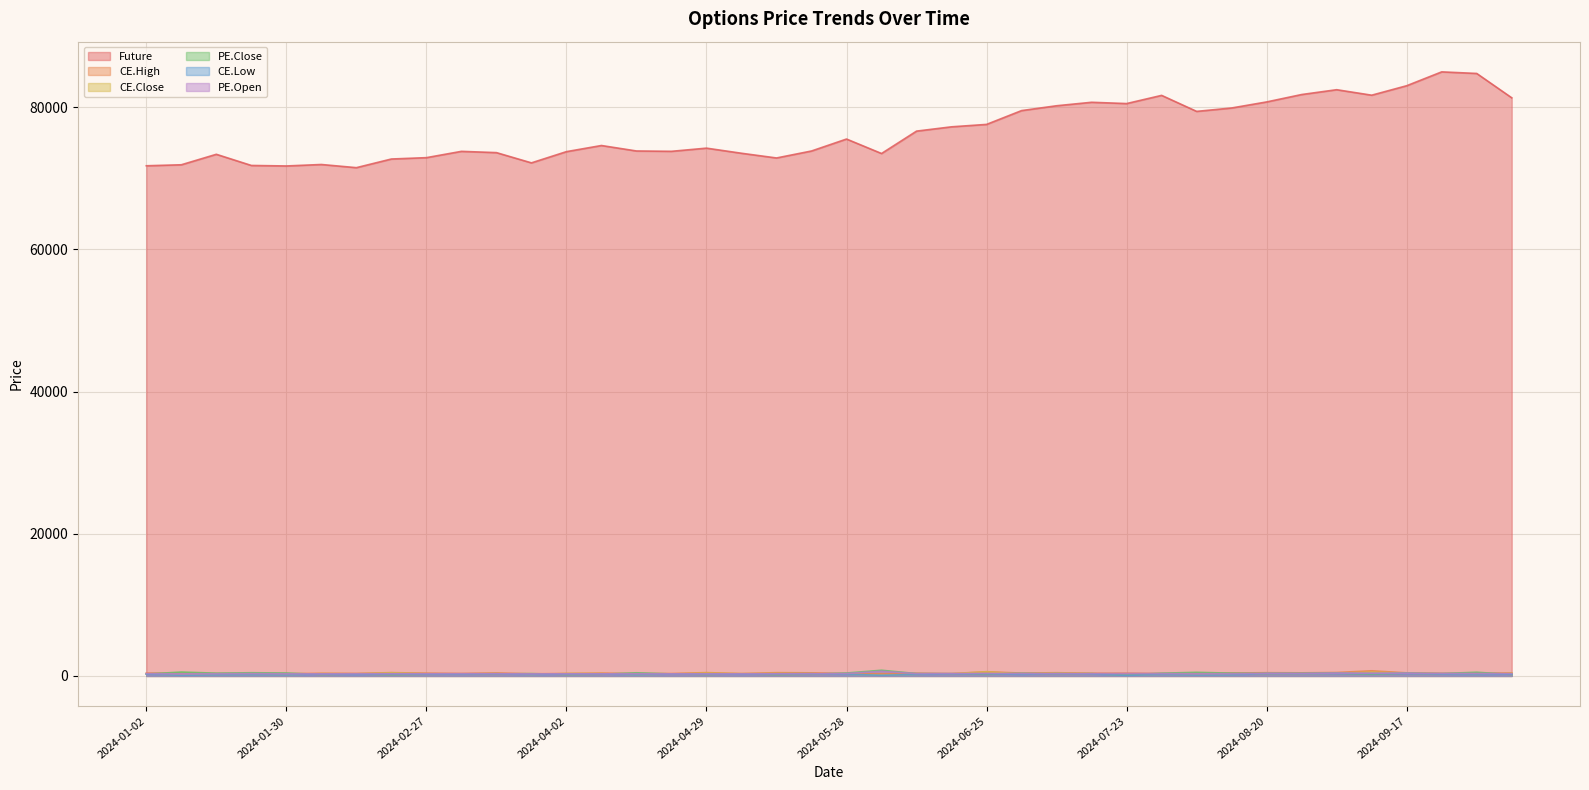

True or false: PE.Open and Future cross at least once.

False